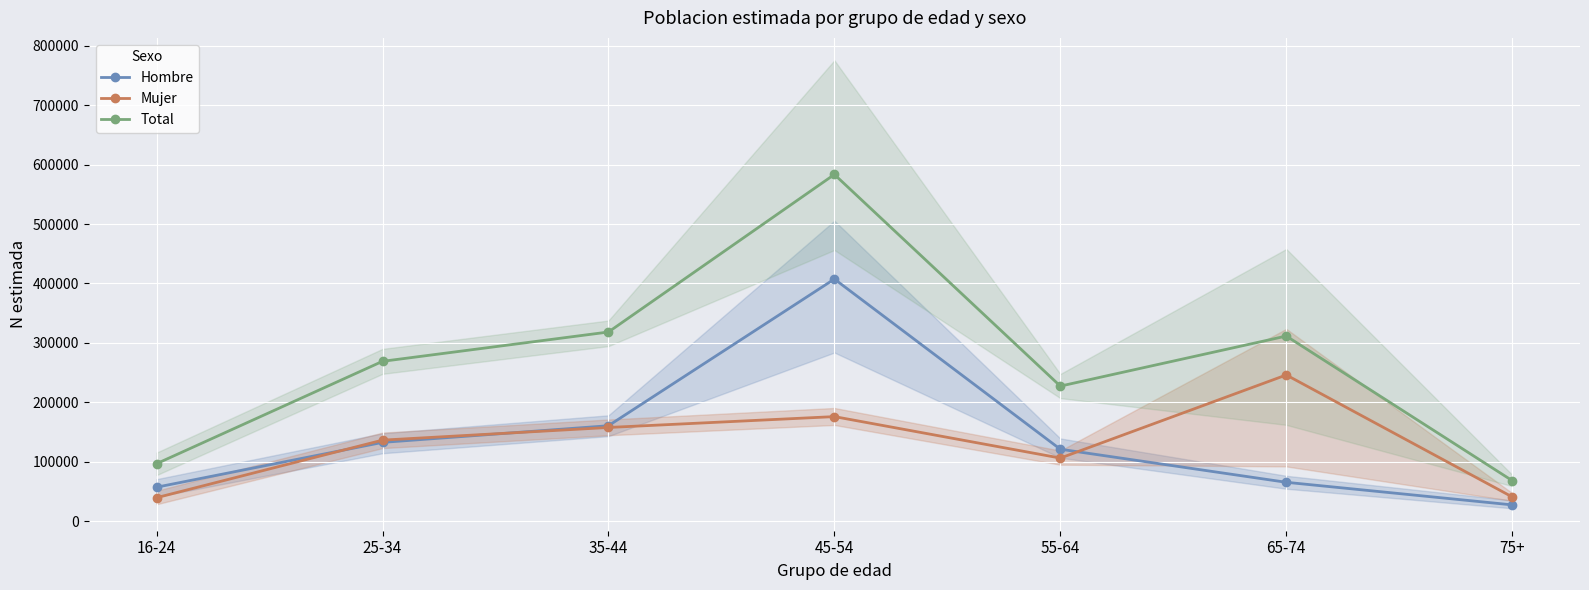

At which category is the sum across all series the highest?

45-54